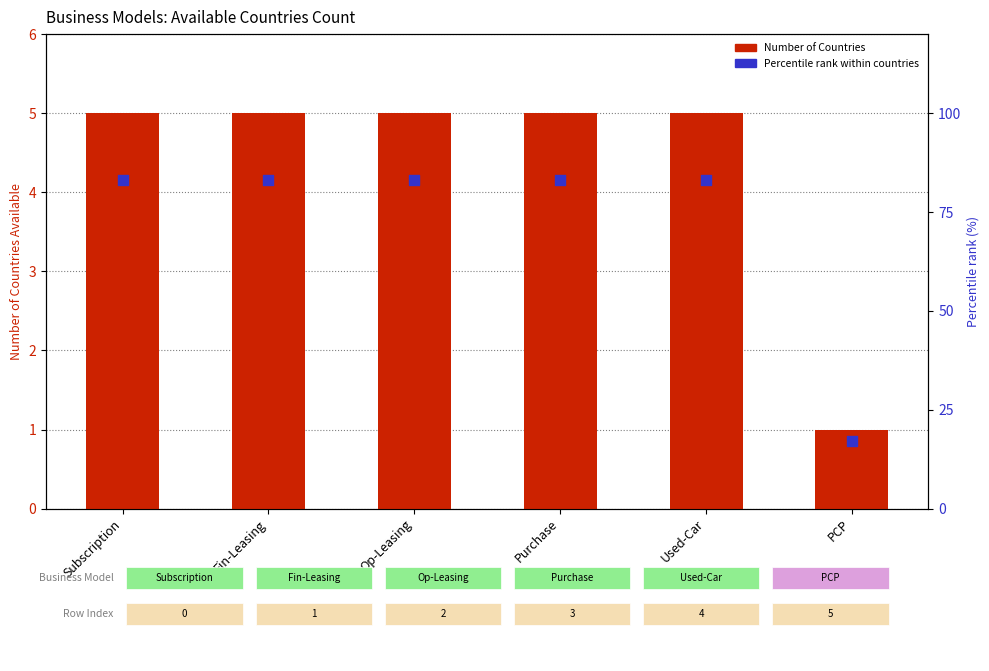

What are all the series names shown in the legend?

Number of Countries, Percentile rank within countries